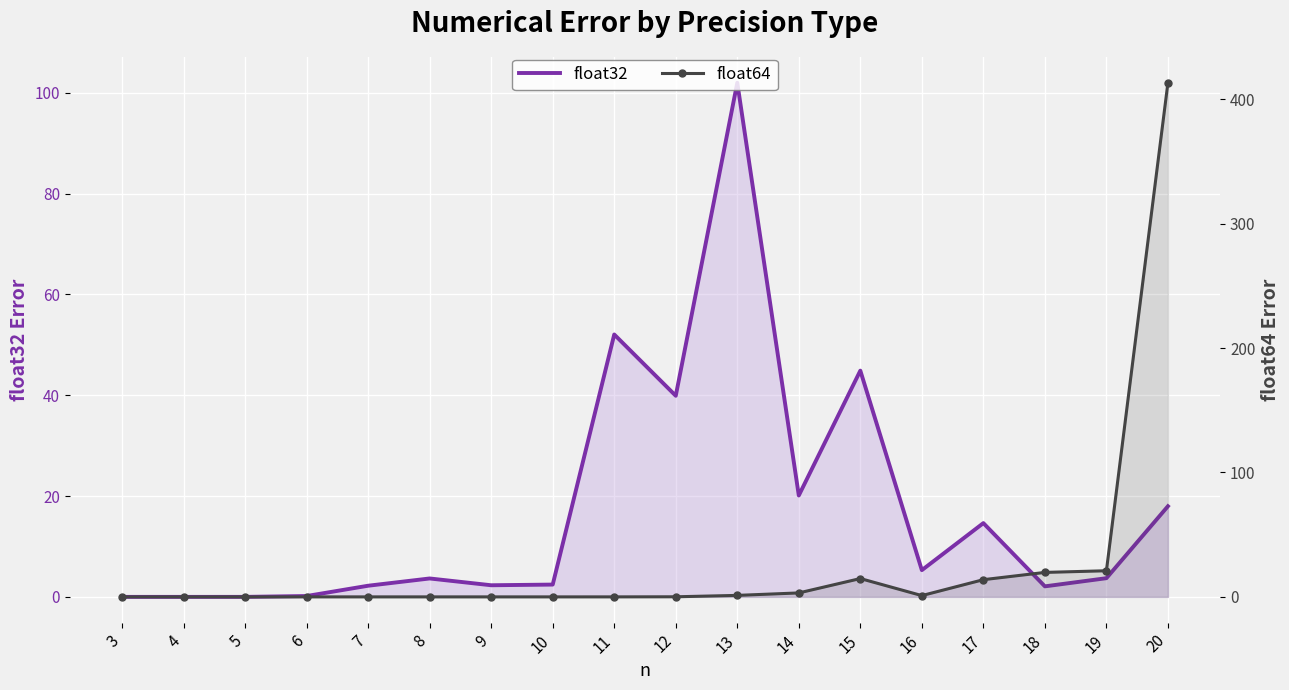

Which series has the widest spread of values?

float64